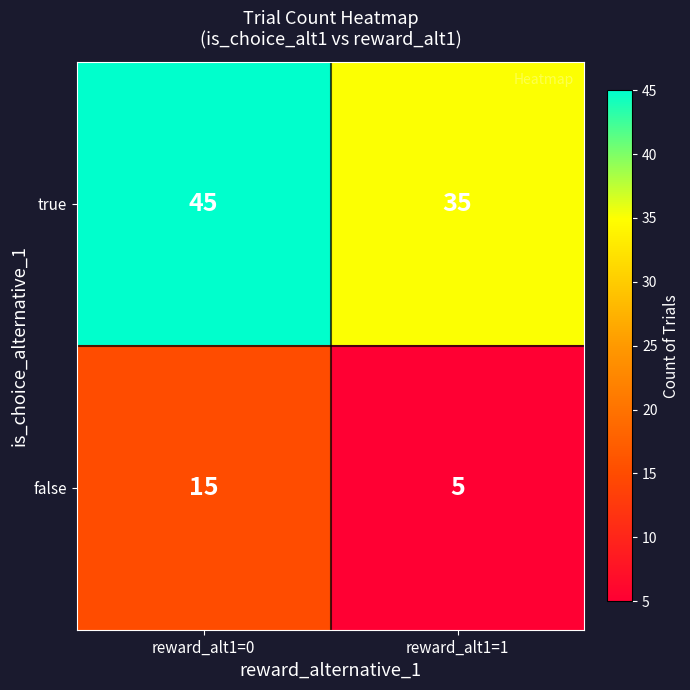

What is the difference between the true values at reward_alt1=1 and reward_alt1=0?

10